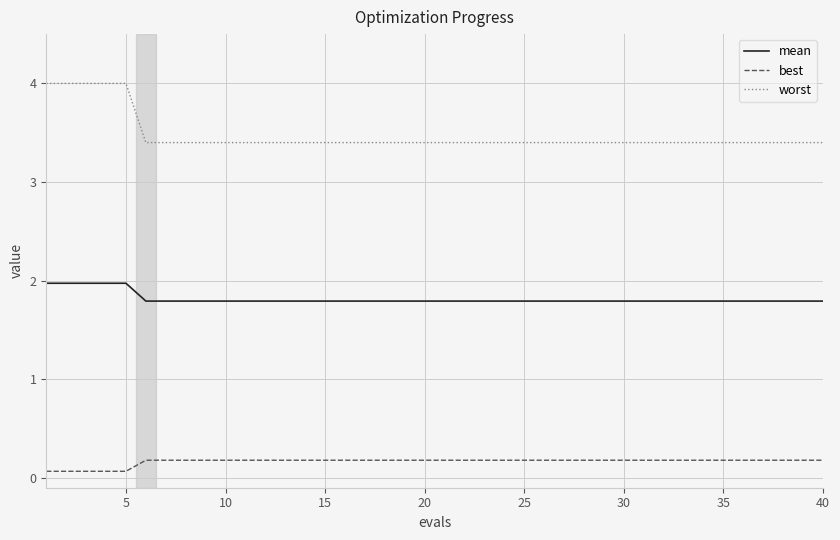

True or false: mean and worst intersect in this chart.

False